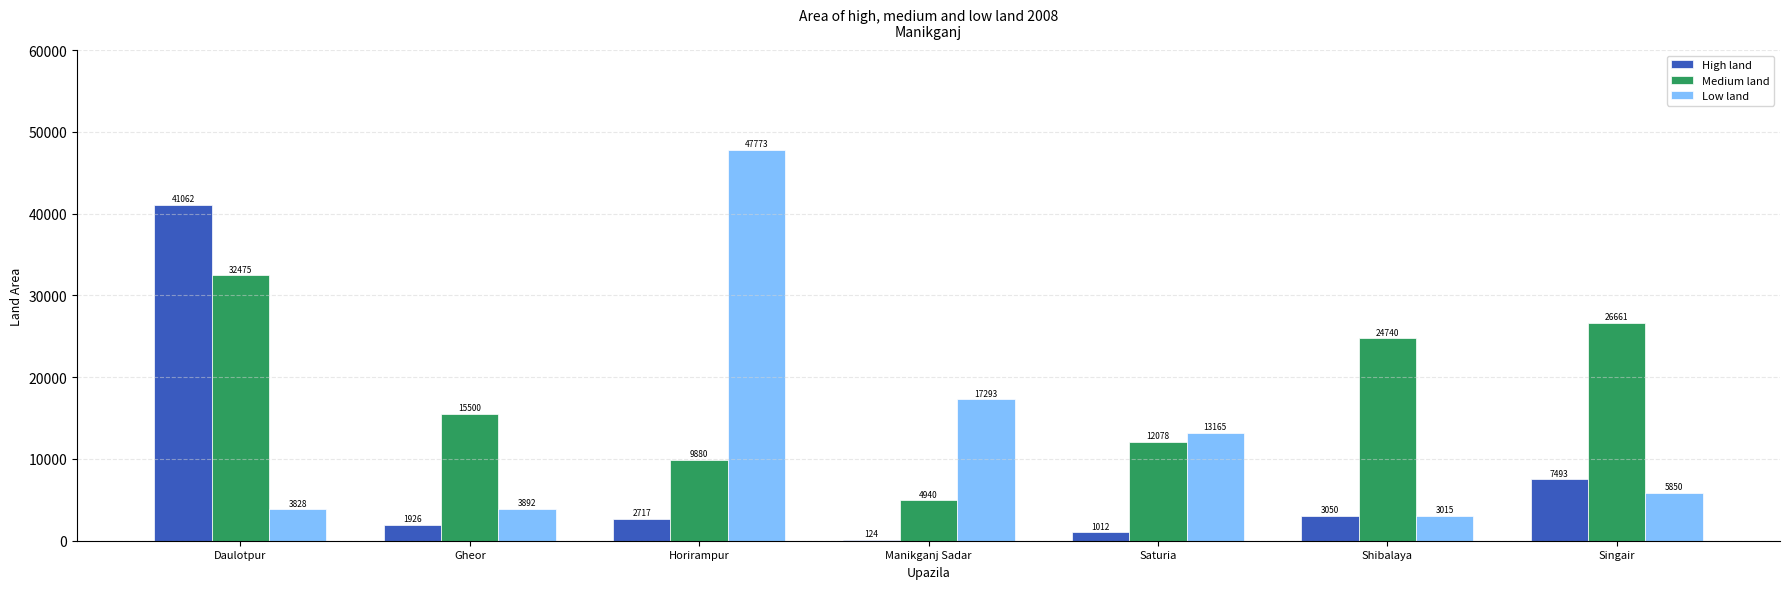

Which series changed the most between Gheor and Singair?

Medium land